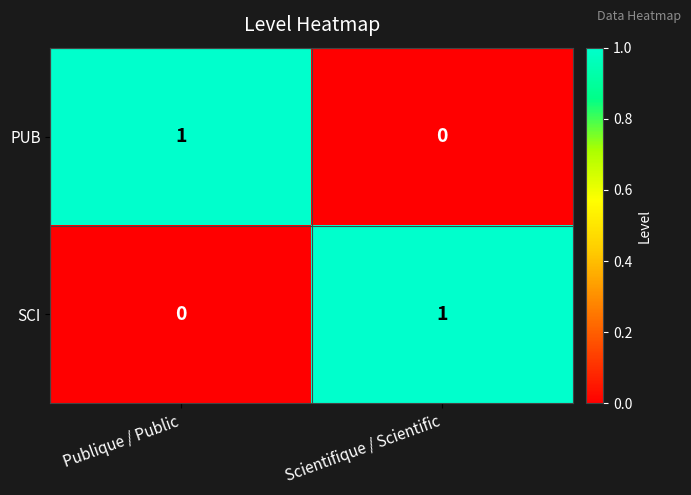

The value of PUB at Scientifique / Scientific is -1. True or false?

False